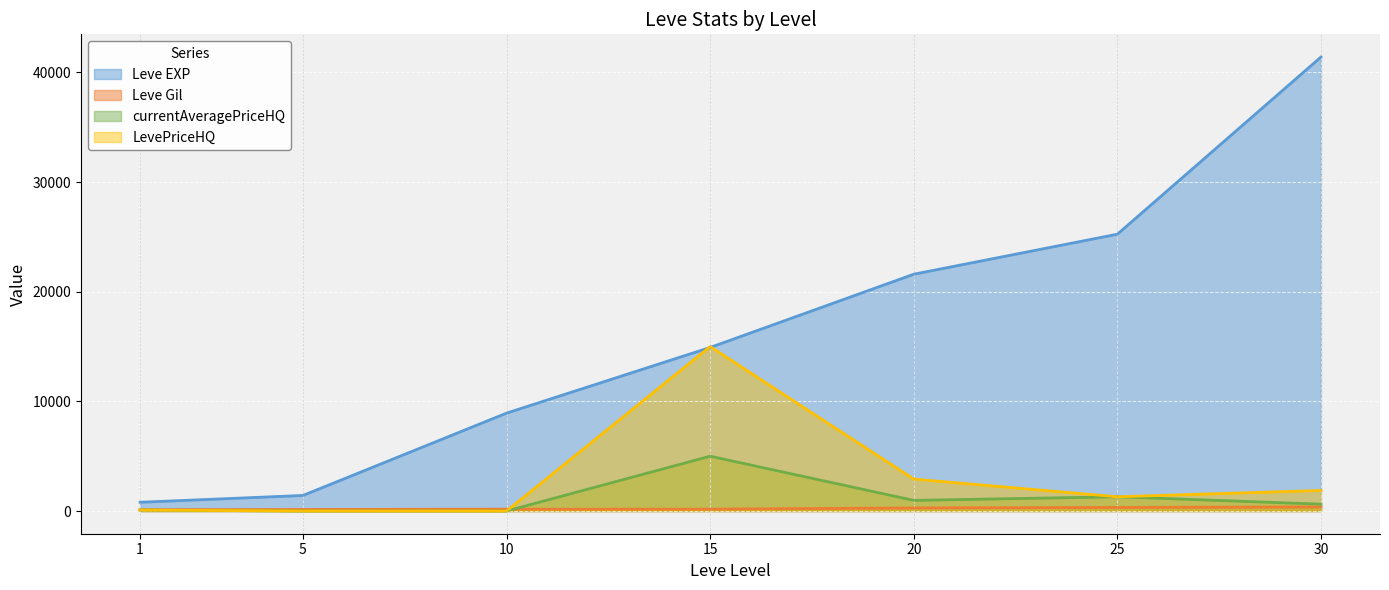

Rank the categories by Leve EXP value from highest to lowest.

30, 25, 20, 15, 10, 5, 1